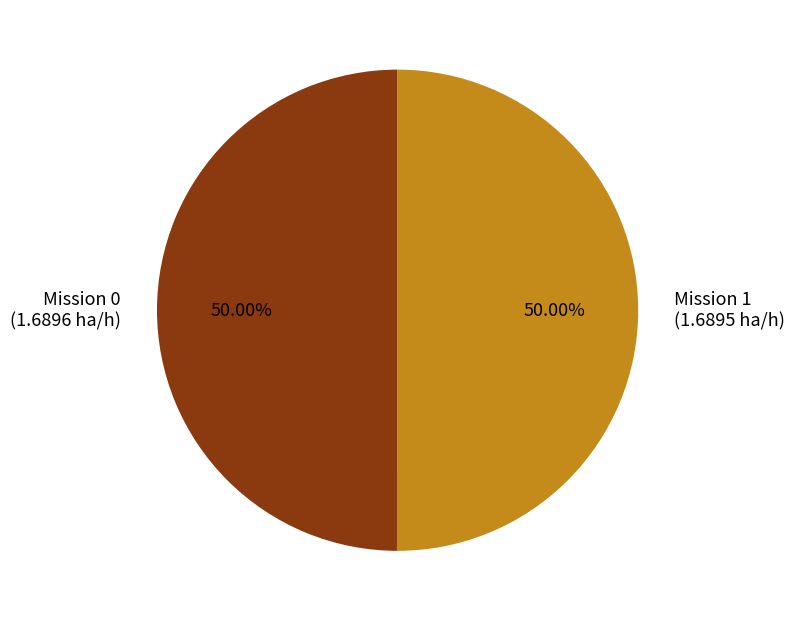

Rank the categories by value from highest to lowest.

Row 0, Row 1